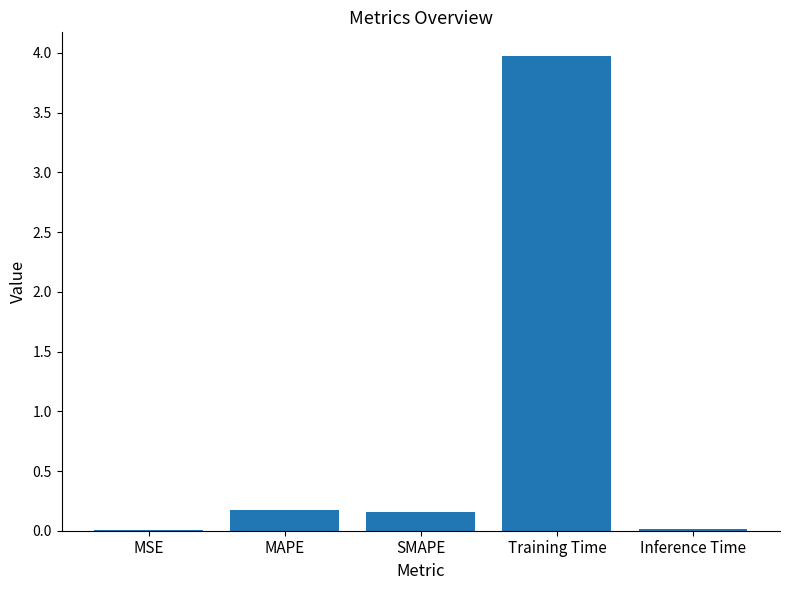

What is the sum of all values?

4.3